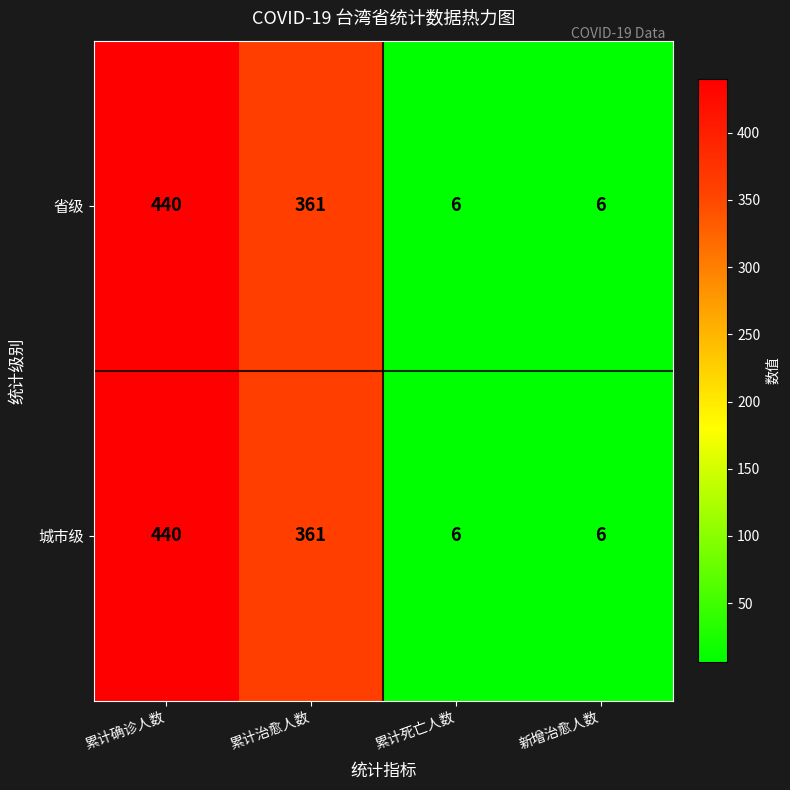

Reading right to left, transcribe all the data shown in this chart.

省级: 6	6	361	440
城市级: 6	6	361	440